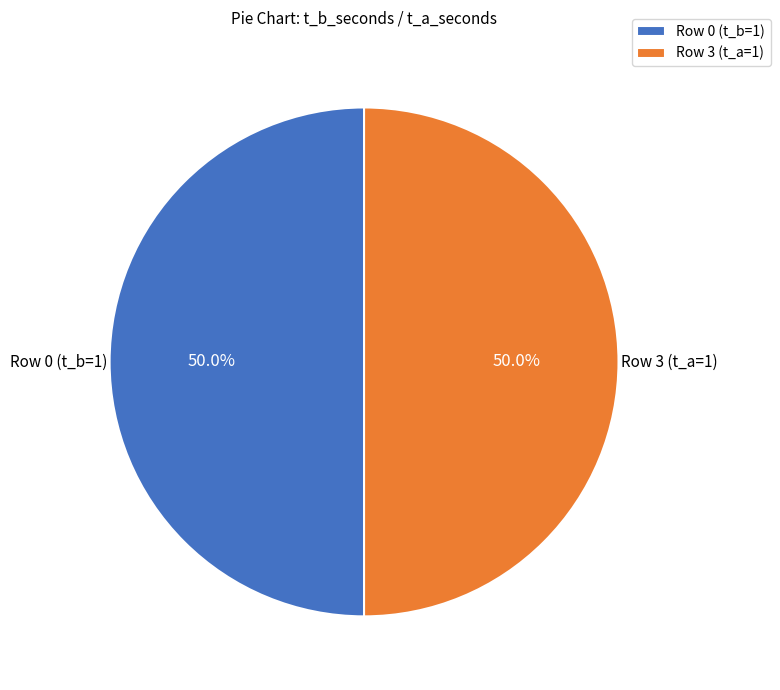

Approximately how many times larger is the value at Row 0 (t_b=1) compared to Row 3 (t_a=1)?

1.0